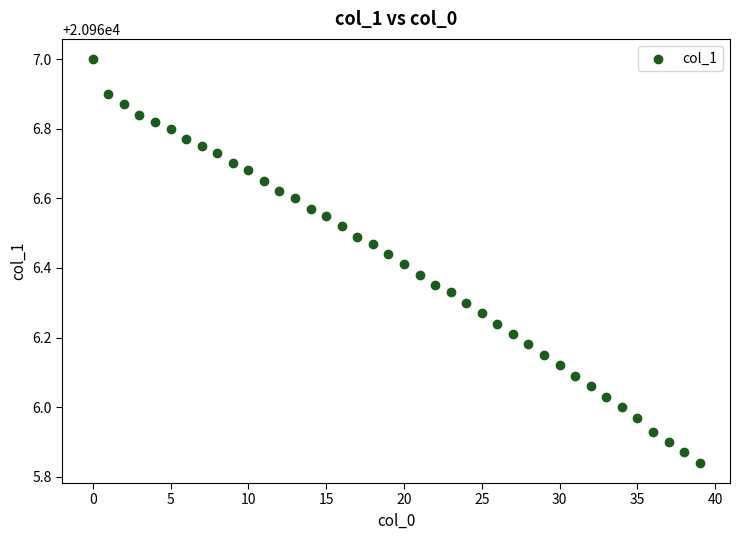

What is the range of Y values (max minus min)?

1.2